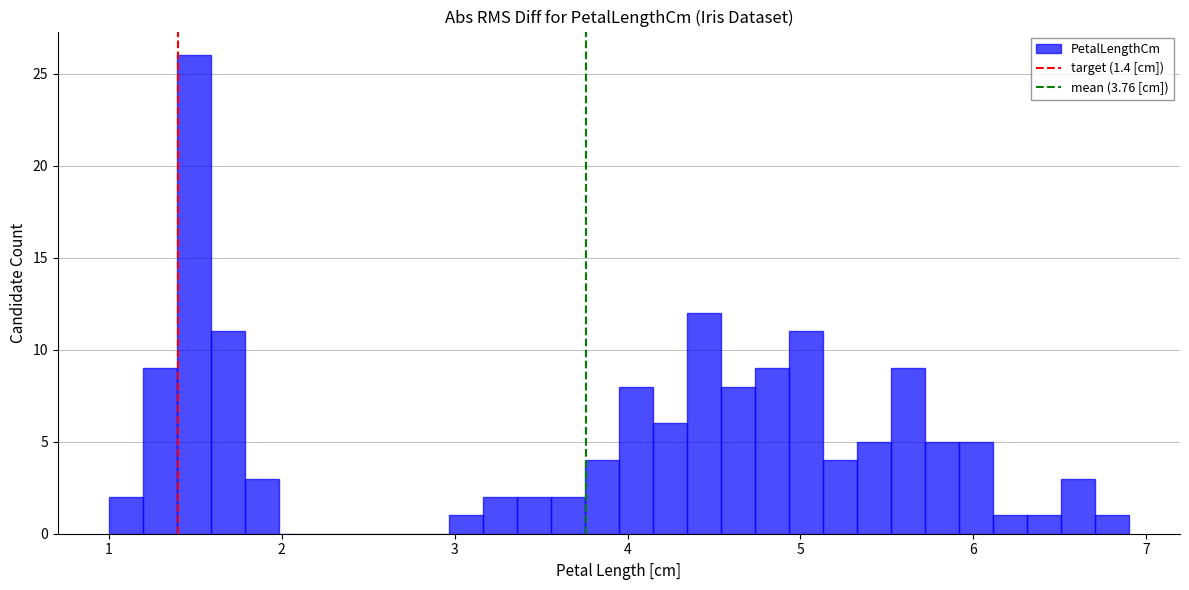

Around what value on the x-axis is the tallest bar? Give the approximate position of its centre, as read against the axis.

1.5